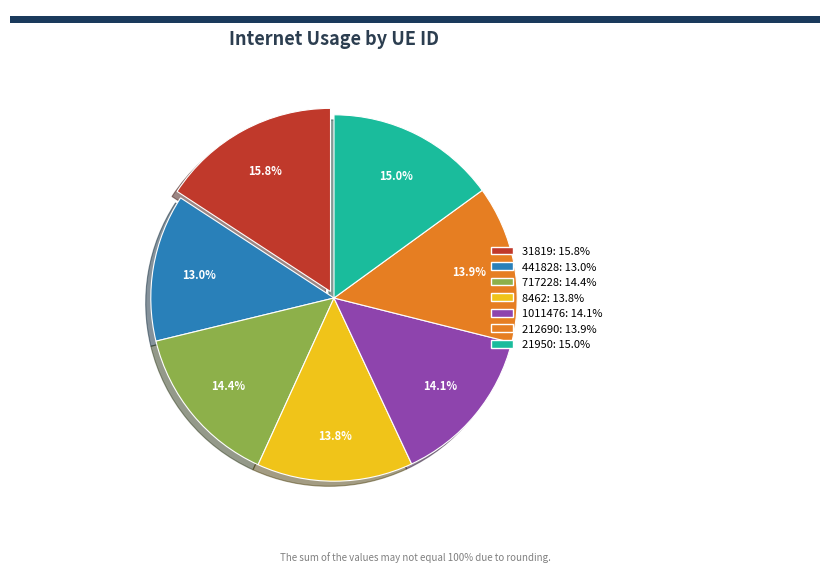

The 212690 slice represents 22% of the pie. True or false?

False